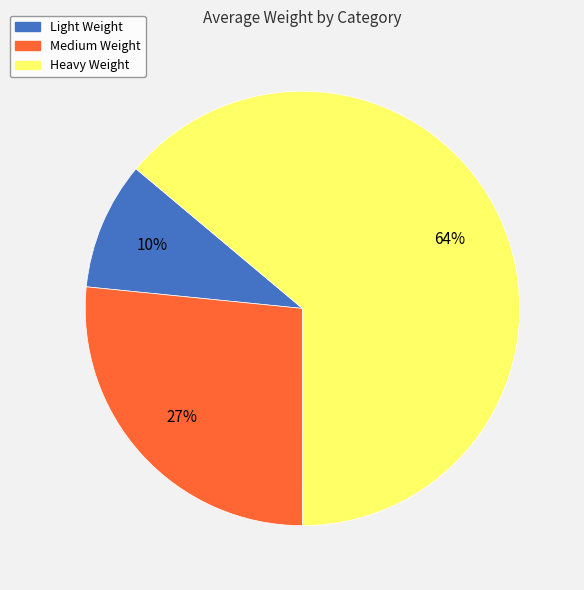

To the nearest percent, what is the average slice percentage?

33%